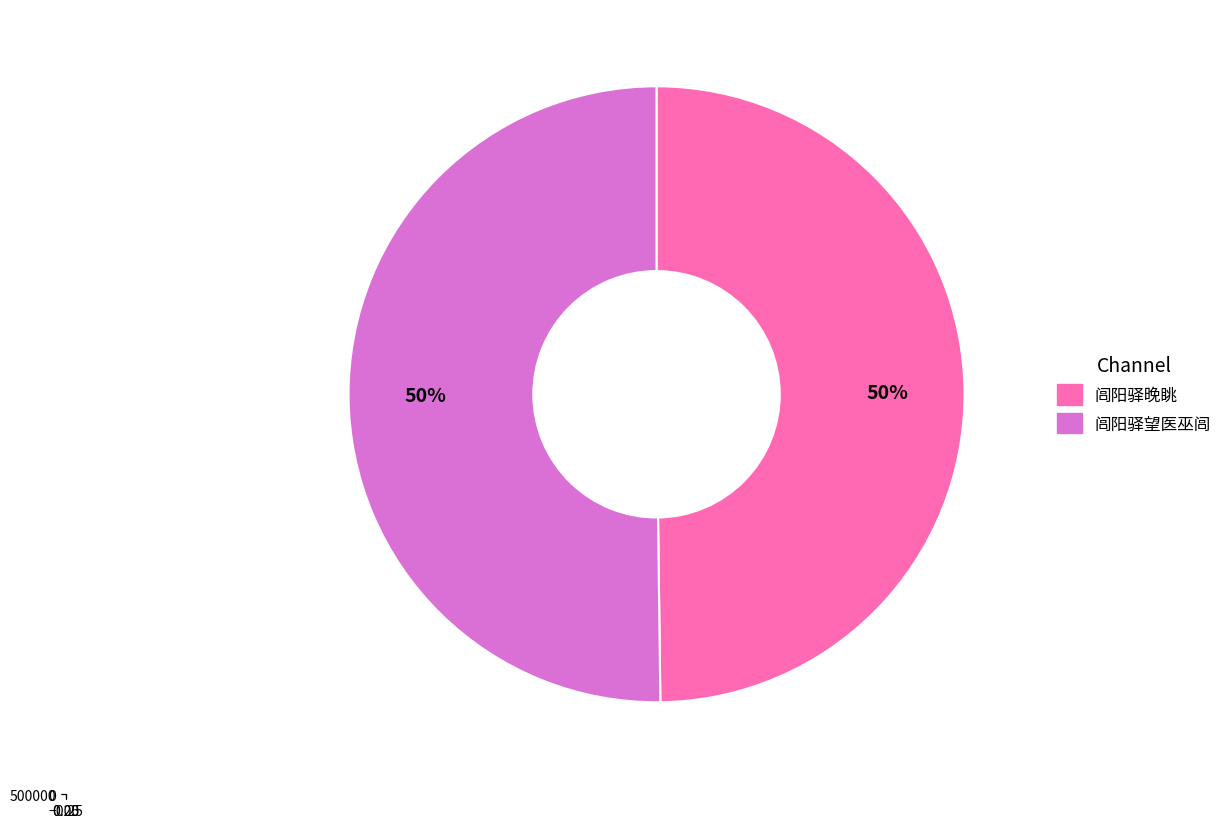

What percentage is the 闾阳驿望医巫闾 slice, to the nearest percent?

50%